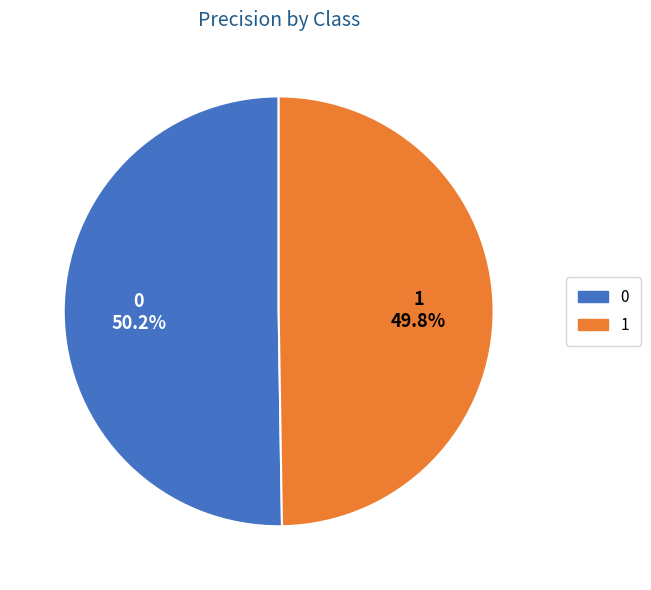

What percentage is the 0 slice, to the nearest percent?

50%